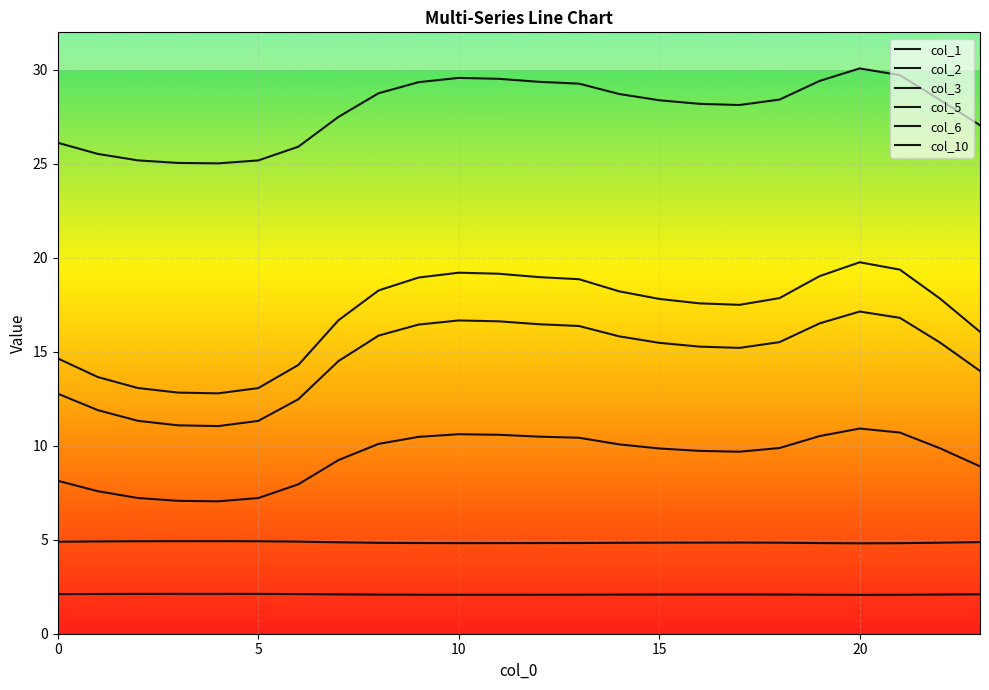

Reading left to right, list all the values displayed in this chart.

col_1: 0=14.6	1=13.7	2=13.1	3=12.8	4=12.8	5=13.1	6=14.3	7=16.7	8=18.3	9=19.0	10=19.2	11=19.2	12=19.0	13=18.9	14=18.2	15=17.8	16=17.6	17=17.5	18=17.9	19=19.0	20=19.8	21=19.4	22=17.8	23=16.1
col_2: 0=8.1	1=7.6	2=7.2	3=7.1	4=7.0	5=7.2	6=8.0	7=9.2	8=10.1	9=10.5	10=10.6	11=10.6	12=10.5	13=10.4	14=10.1	15=9.9	16=9.7	17=9.7	18=9.9	19=10.5	20=10.9	21=10.7	22=9.9	23=8.9
col_3: 0=4.9	1=4.9	2=4.9	3=4.9	4=4.9	5=4.9	6=4.9	7=4.9	8=4.8	9=4.8	10=4.8	11=4.8	12=4.8	13=4.8	14=4.8	15=4.8	16=4.8	17=4.9	18=4.8	19=4.8	20=4.8	21=4.8	22=4.8	23=4.9
col_5: 0=26.1	1=25.5	2=25.2	3=25.1	4=25.0	5=25.2	6=25.9	7=27.5	8=28.8	9=29.3	10=29.6	11=29.5	12=29.4	13=29.3	14=28.7	15=28.4	16=28.2	17=28.1	18=28.4	19=29.4	20=30.1	21=29.7	22=28.4	23=27.1
col_6: 0=2.1	1=2.1	2=2.1	3=2.1	4=2.1	5=2.1	6=2.1	7=2.1	8=2.1	9=2.1	10=2.1	11=2.1	12=2.1	13=2.1	14=2.1	15=2.1	16=2.1	17=2.1	18=2.1	19=2.1	20=2.1	21=2.1	22=2.1	23=2.1
col_10: 0=12.8	1=11.9	2=11.3	3=11.1	4=11.0	5=11.3	6=12.5	7=14.5	8=15.9	9=16.5	10=16.7	11=16.6	12=16.5	13=16.4	14=15.8	15=15.5	16=15.3	17=15.2	18=15.5	19=16.5	20=17.1	21=16.8	22=15.5	23=14.0